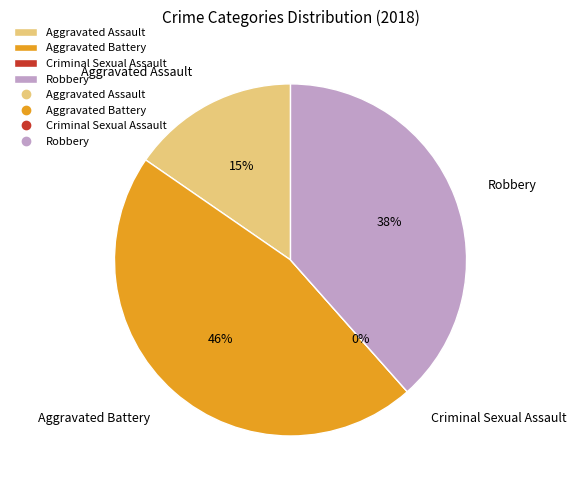

What is the largest slice in the pie chart?

Aggravated Battery